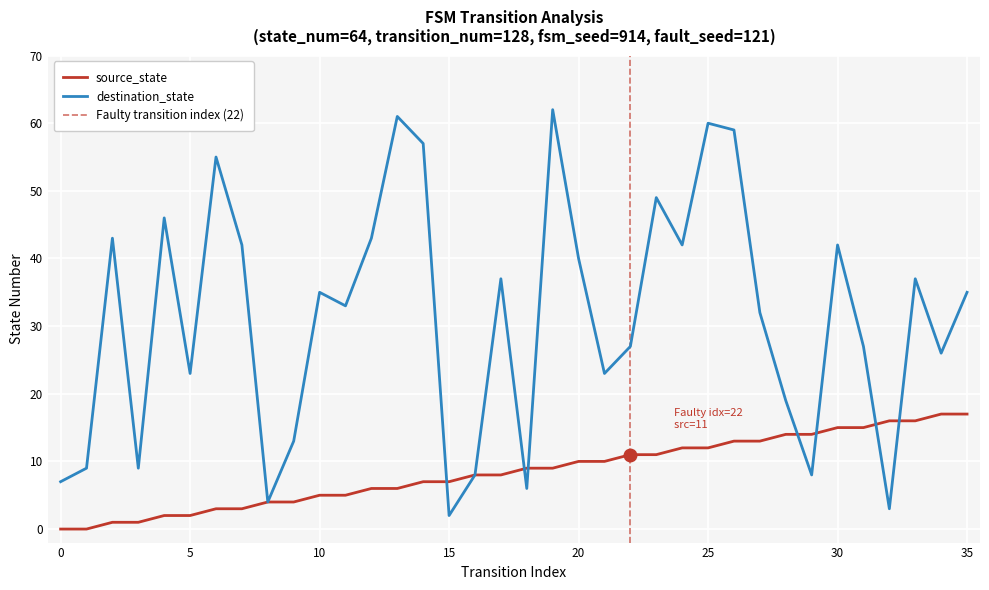

True or false: destination_state has more than 2 points higher than both neighbors.

True